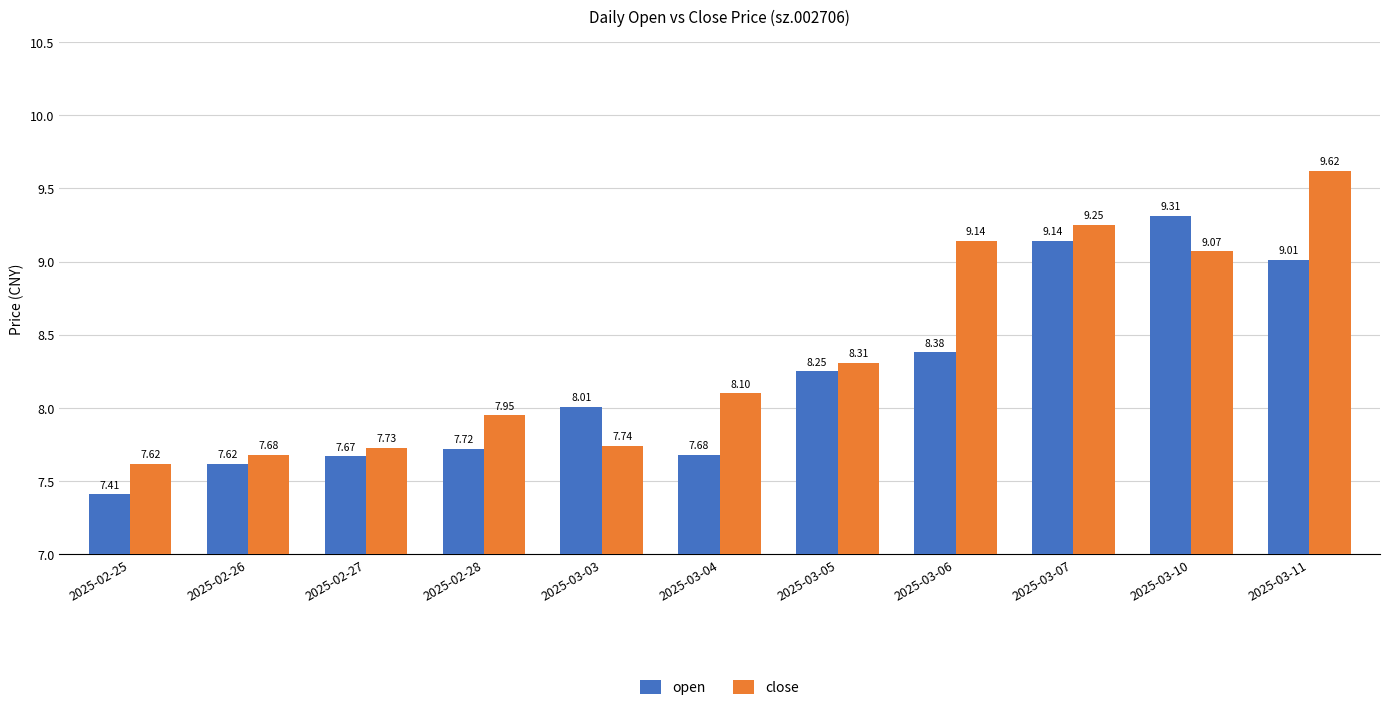

What are all the series names shown in the legend?

open, close